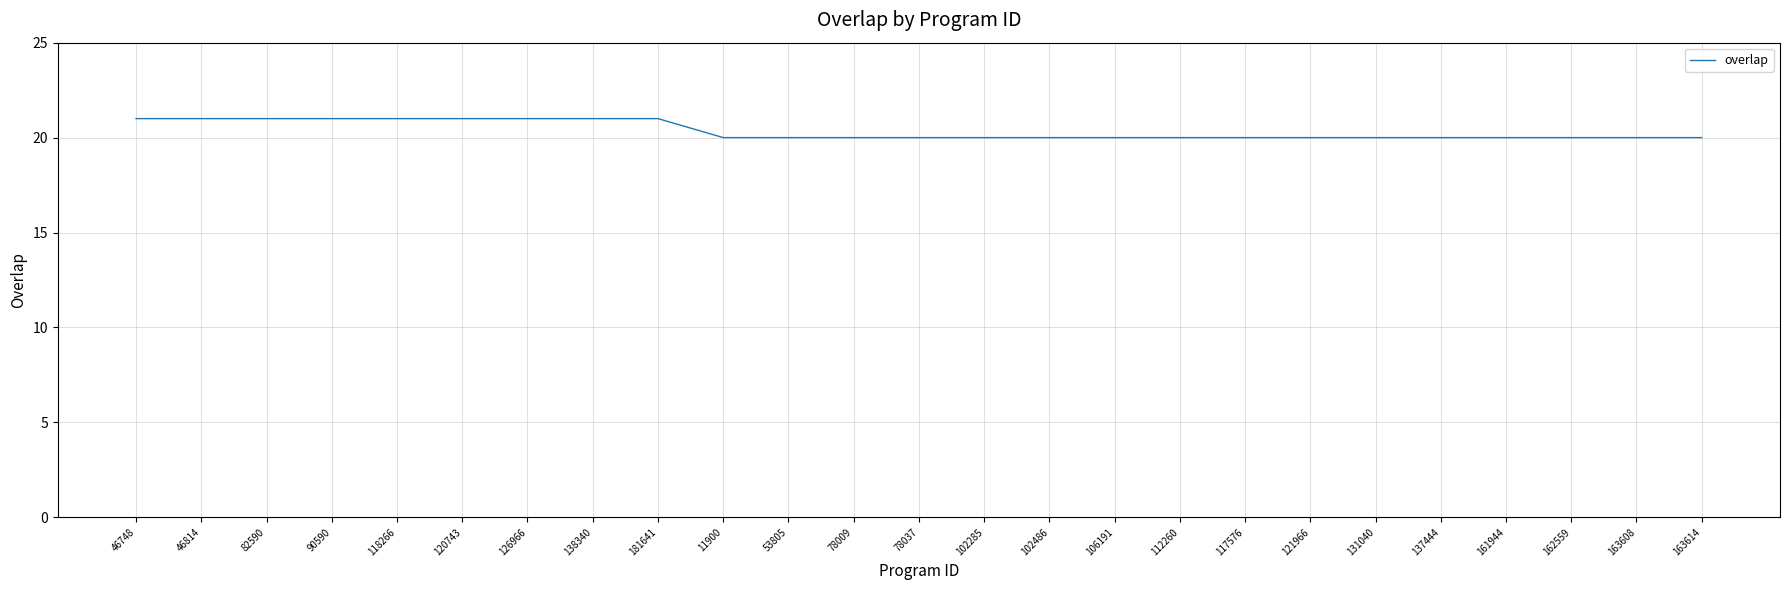

Reading left to right, what are all the values shown in this chart?

21	21	21	21	21	21	21	21	21	20	20	20	20	20	20	20	20	20	20	20	20	20	20	20	20